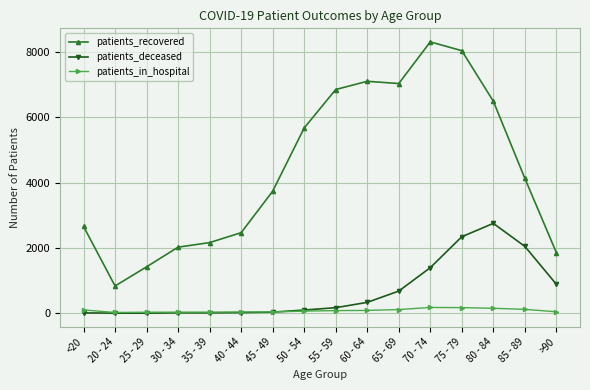

Is it true that patients_deceased equals 98 at 50 - 54?

True